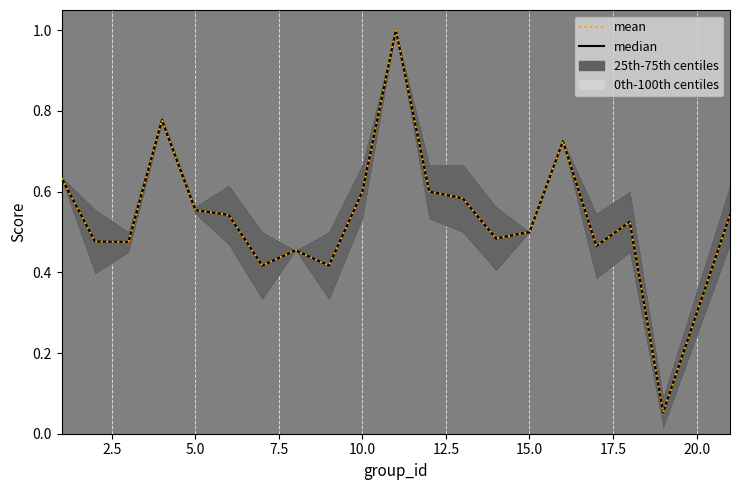

True or false: mean and median intersect in this chart.

False